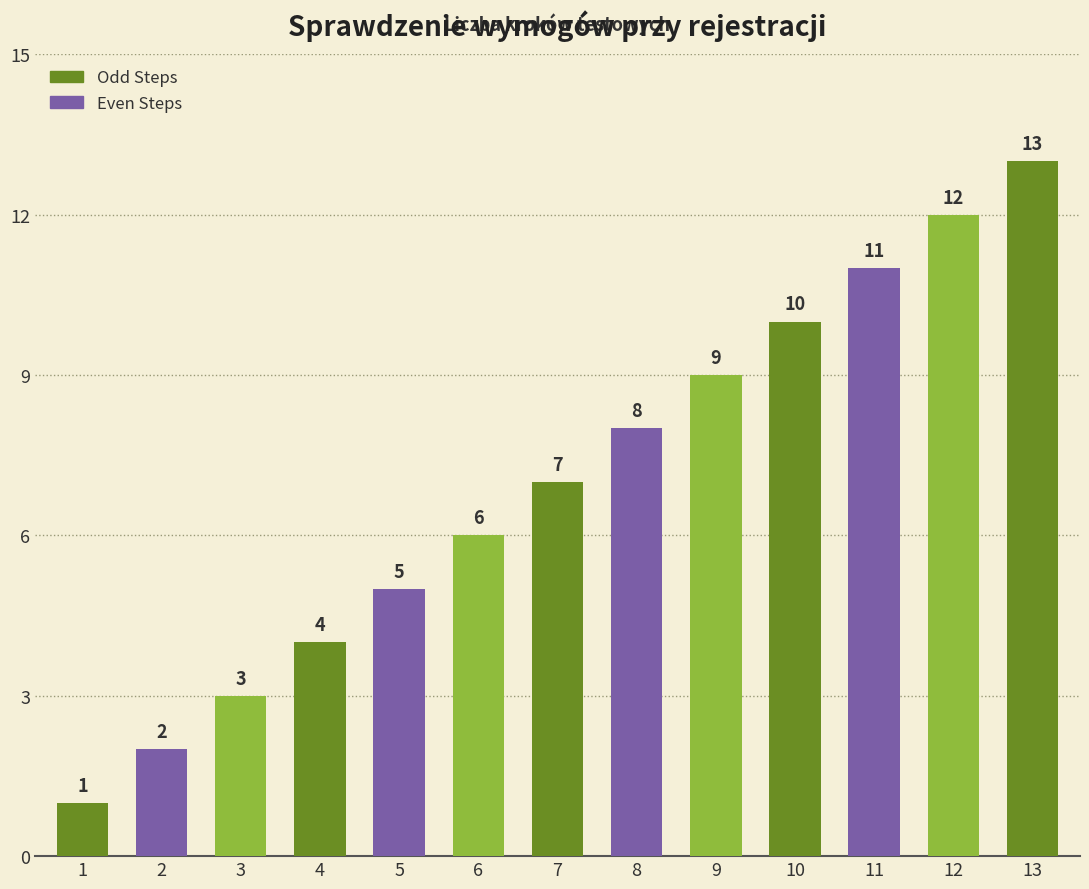

Which label corresponds to the smallest value in the chart?

1